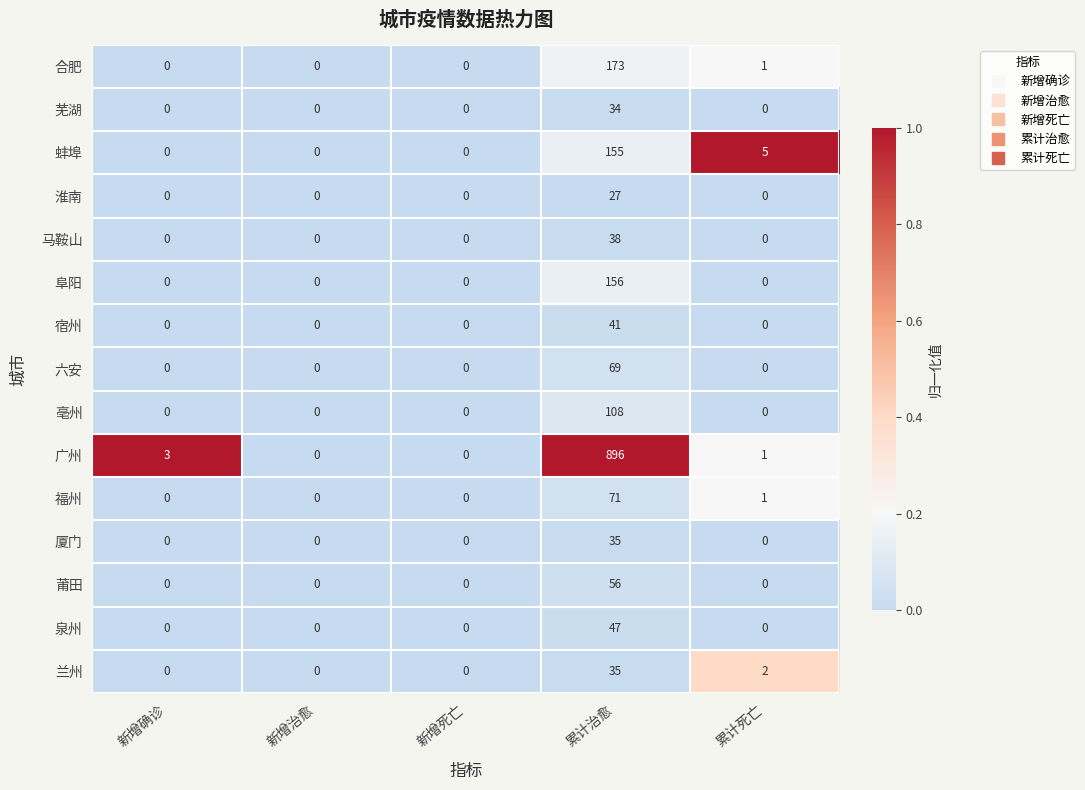

What is the approximate value of 淮南 at 累计治愈?

27